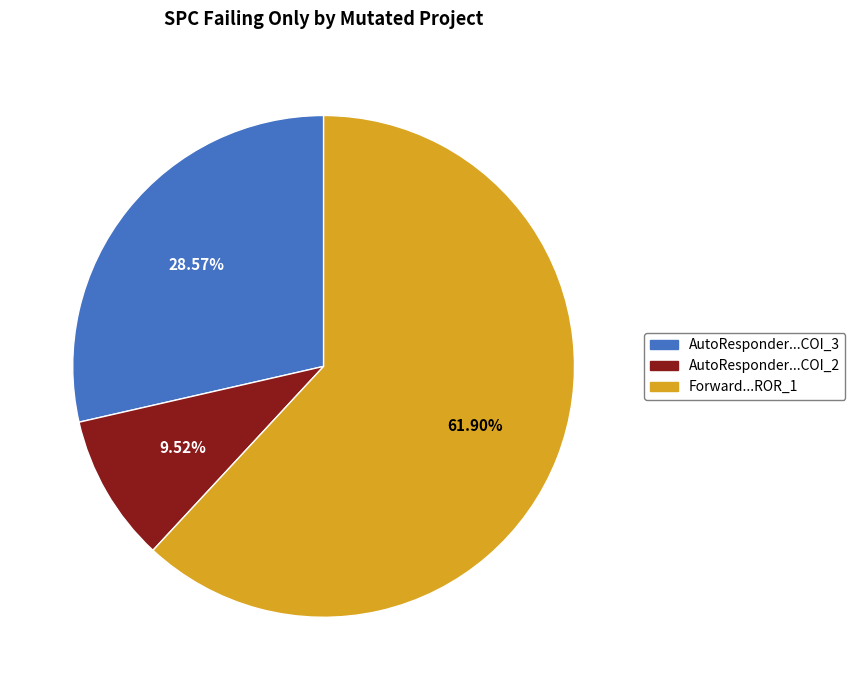

How many slices are in this pie chart?

3